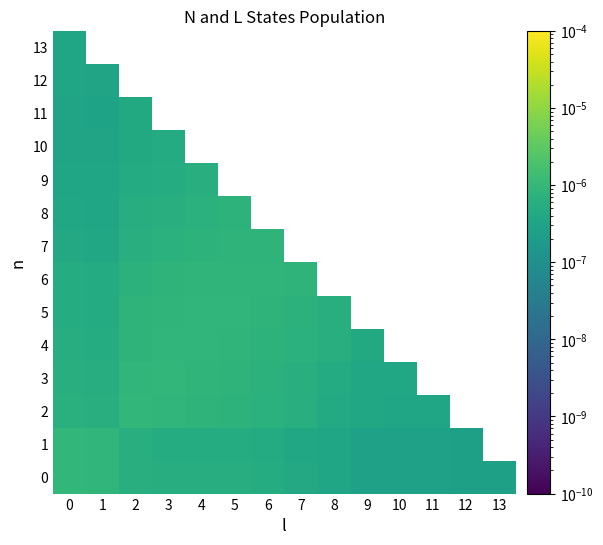

Rank the series at 0 from lowest to highest value.

11, 10, 13, 12, 9, 8, 7, 5, 6, 4, 3, 2, 1, 0